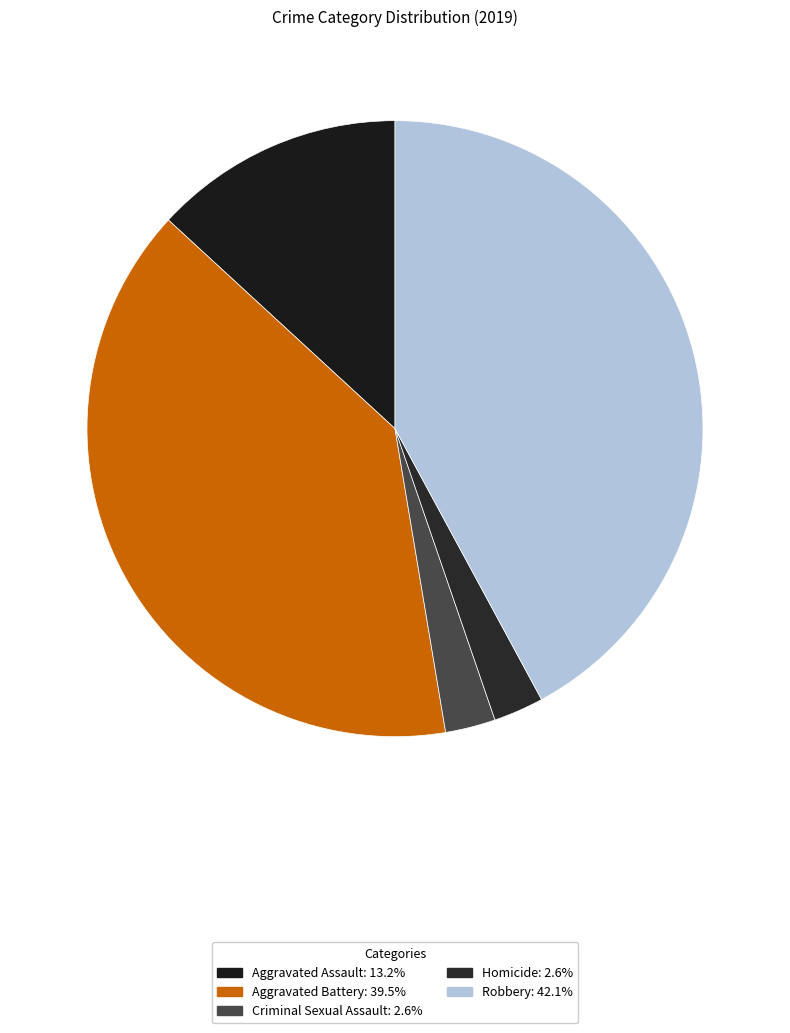

Which category has the smallest portion of the pie?

Criminal Sexual Assault